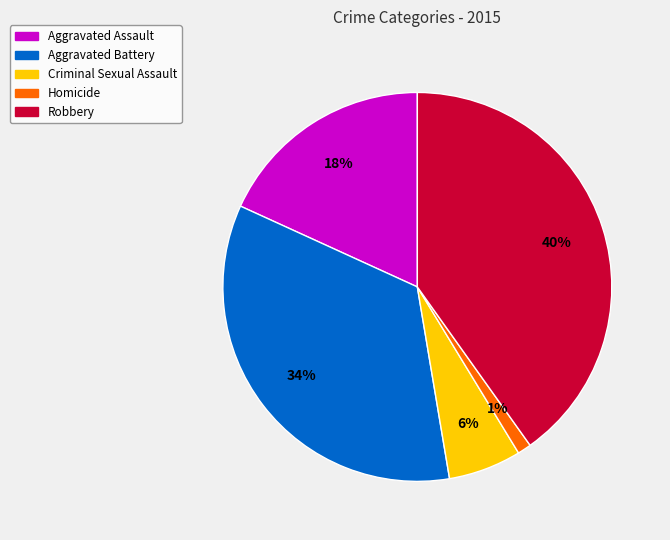

Is the sum of Aggravated Assault and Homicide greater than half?

No